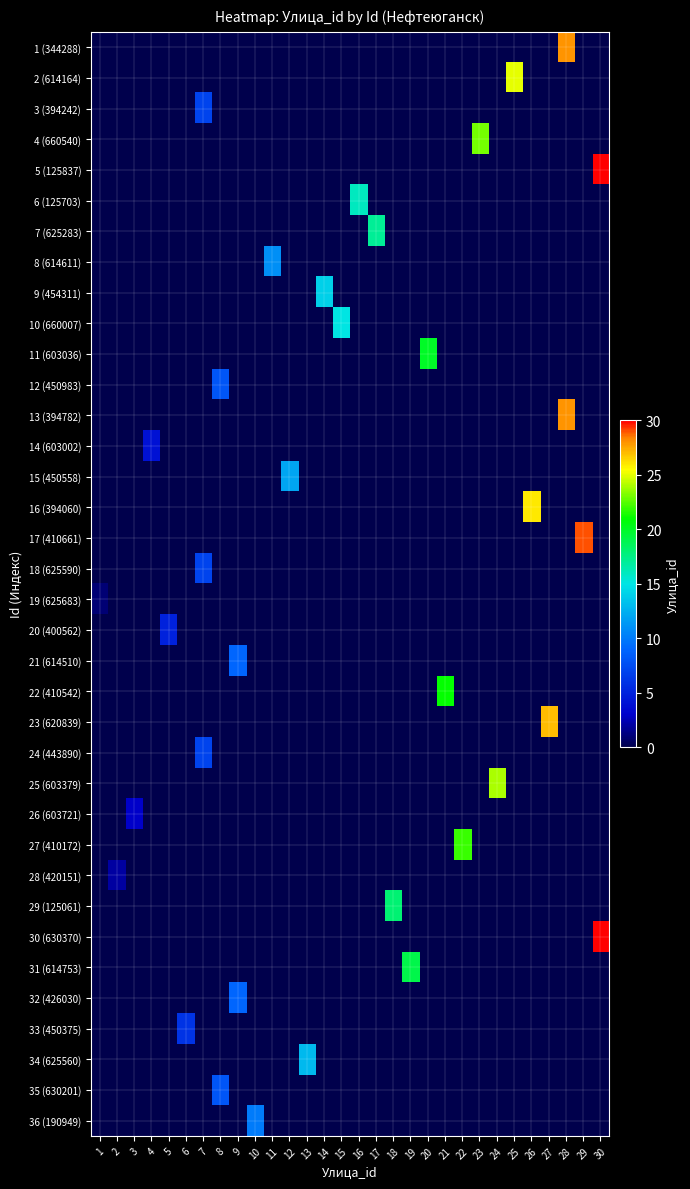

Which has a higher value, 9 or 1?

9